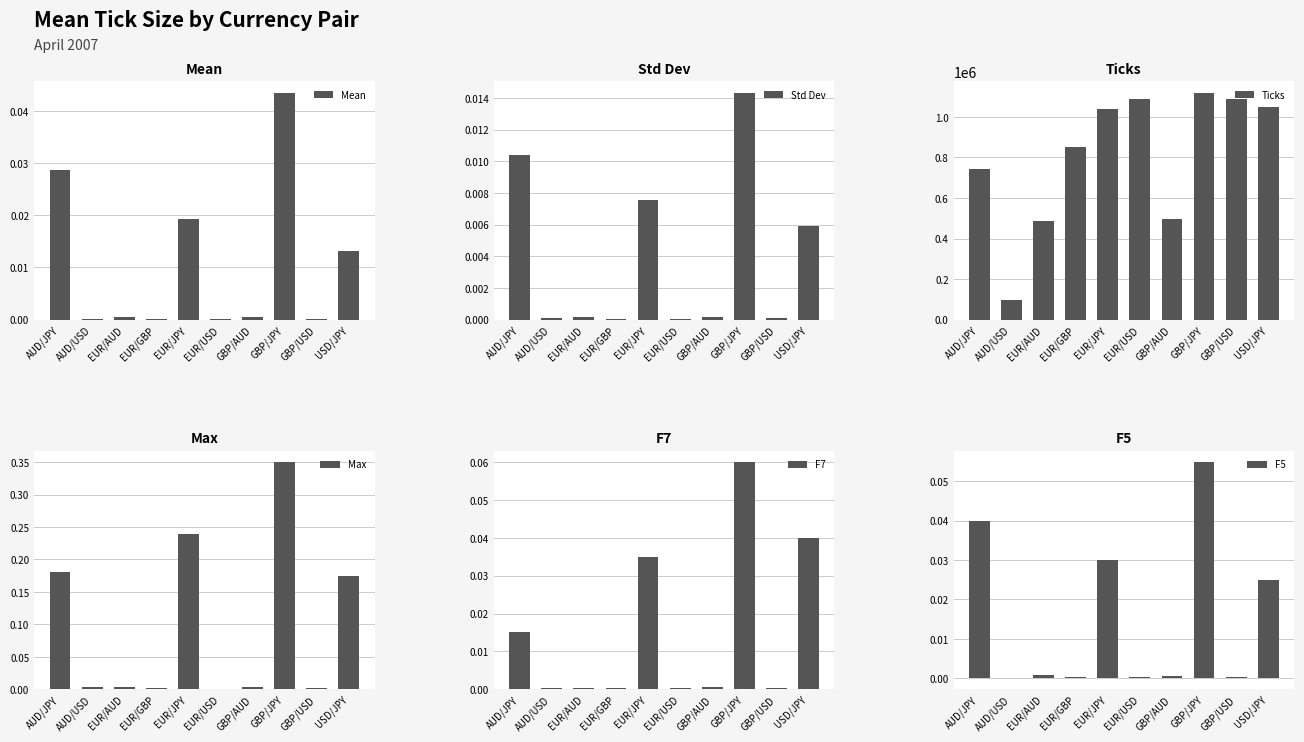

True or false: Std Dev has a value of 0.0 at EUR/USD.

True